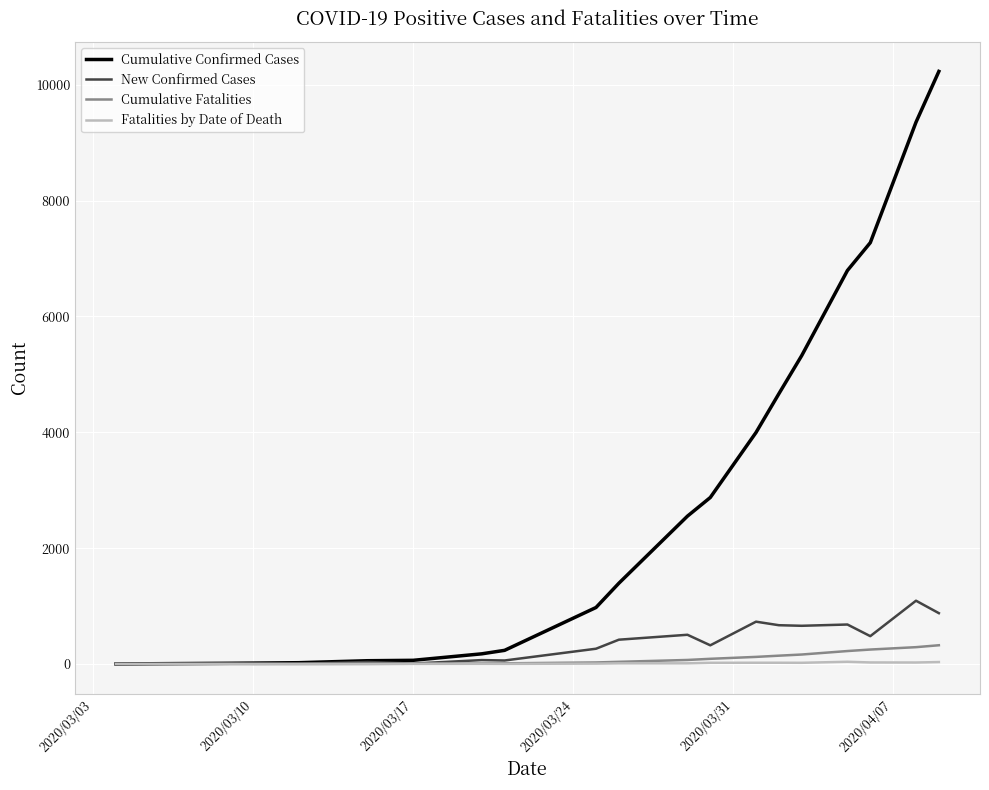

Which series has the largest total across all categories?

Cumulative Confirmed Cases